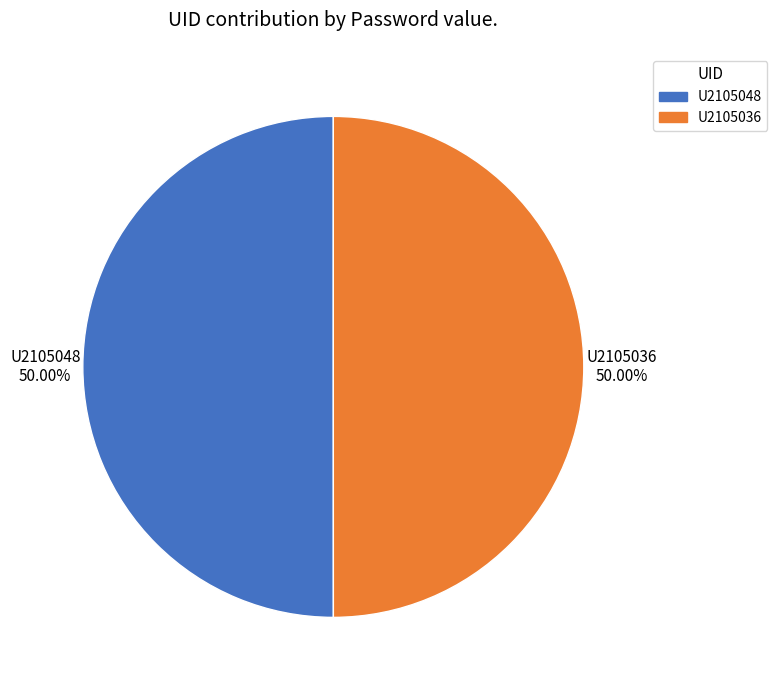

Do U2105036 and U2105048 together represent more than half of the pie?

Yes